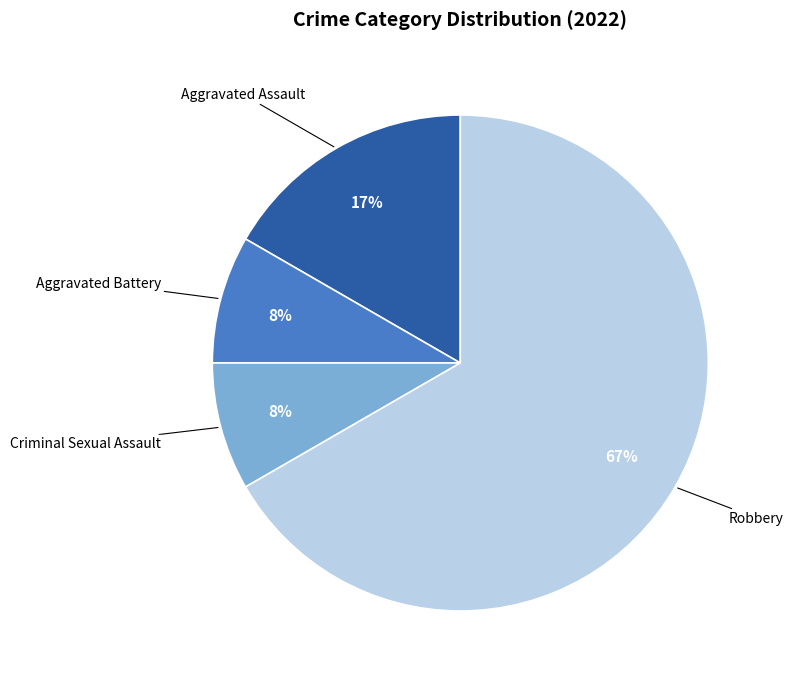

How many segments does this pie chart have?

4